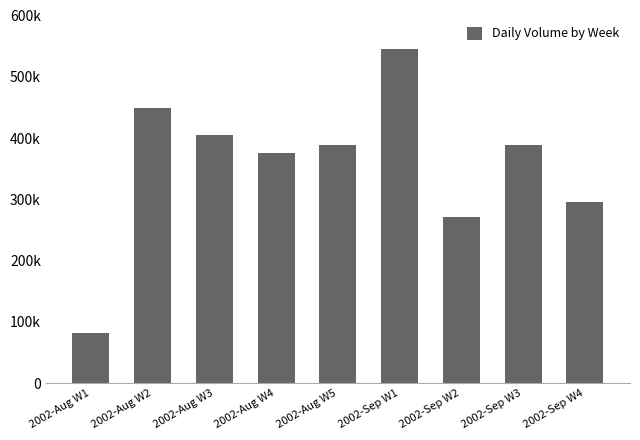

What is the sum of all values?

3200550